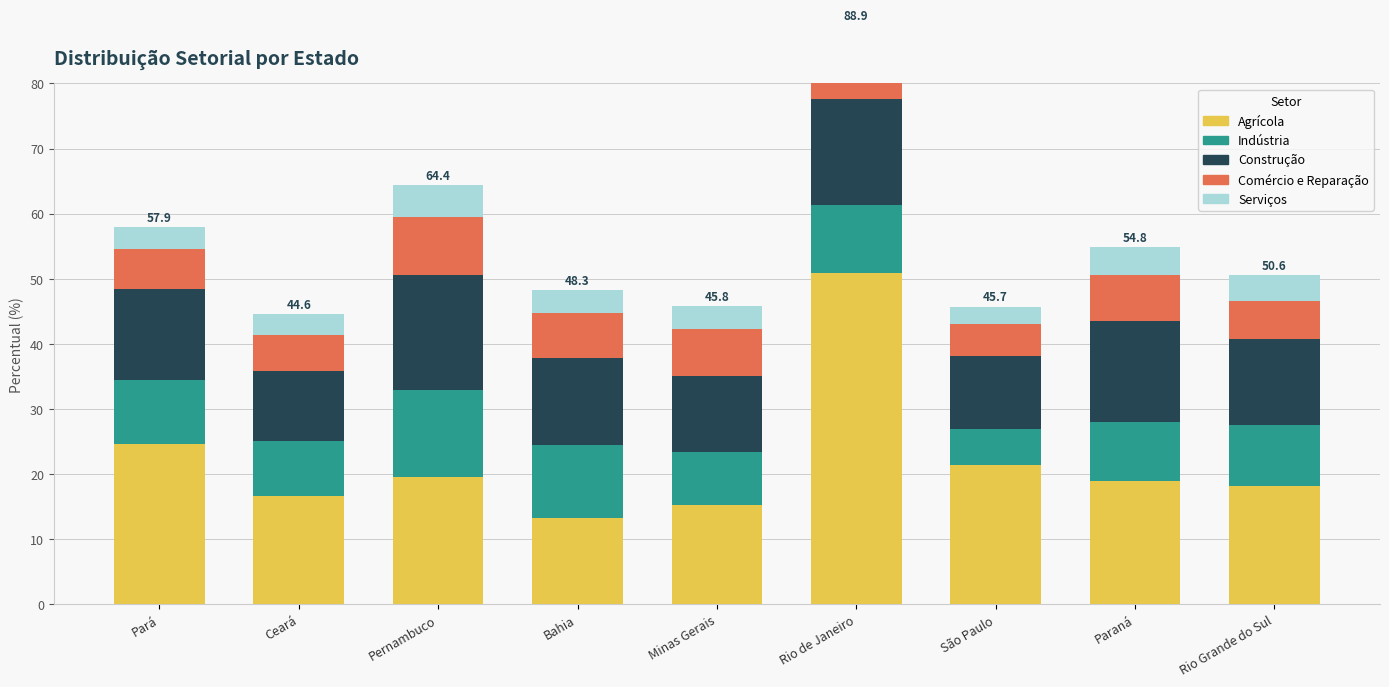

What position from the right is São Paulo?

3